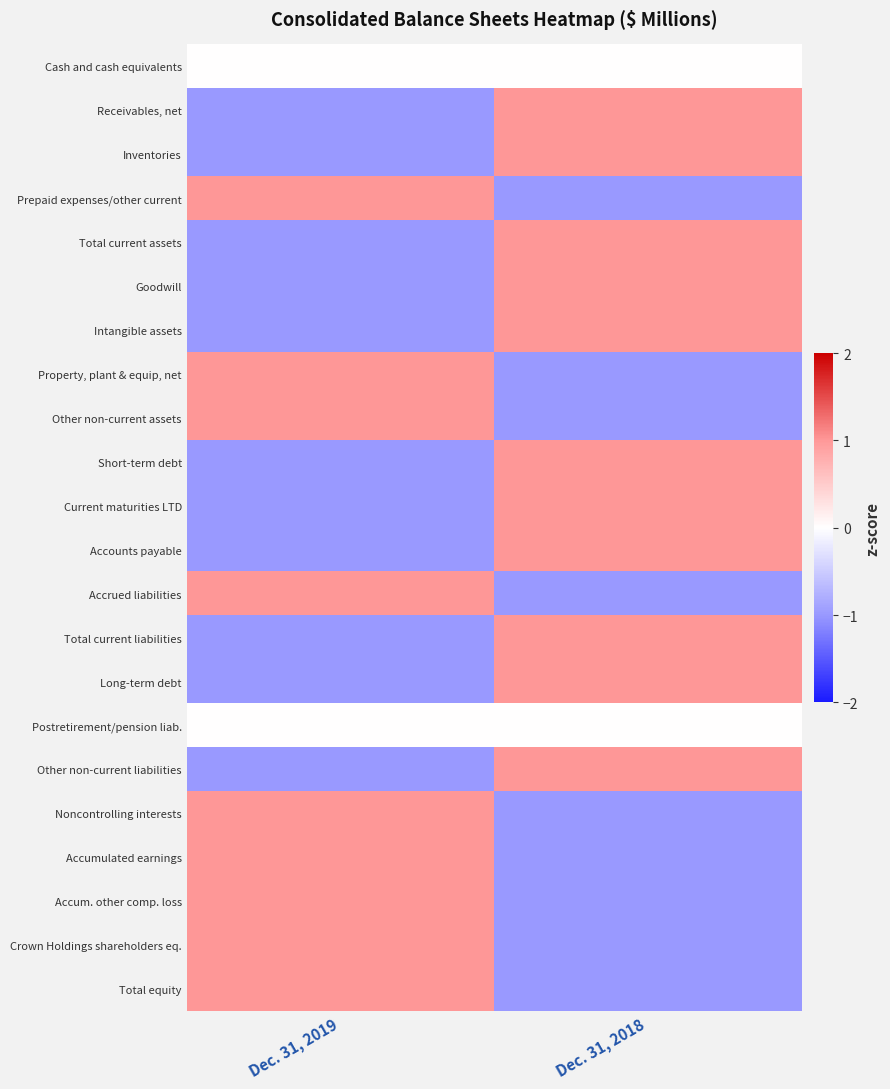

At how many categories does at least one series exceed 0?

2